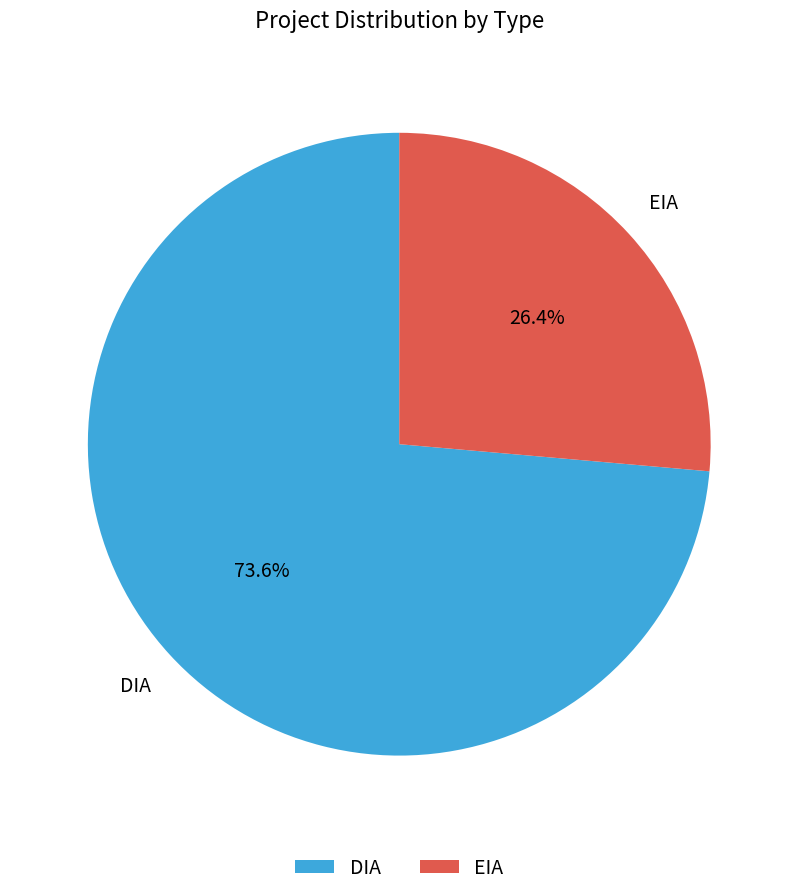

Which category has the biggest portion of the pie?

DIA